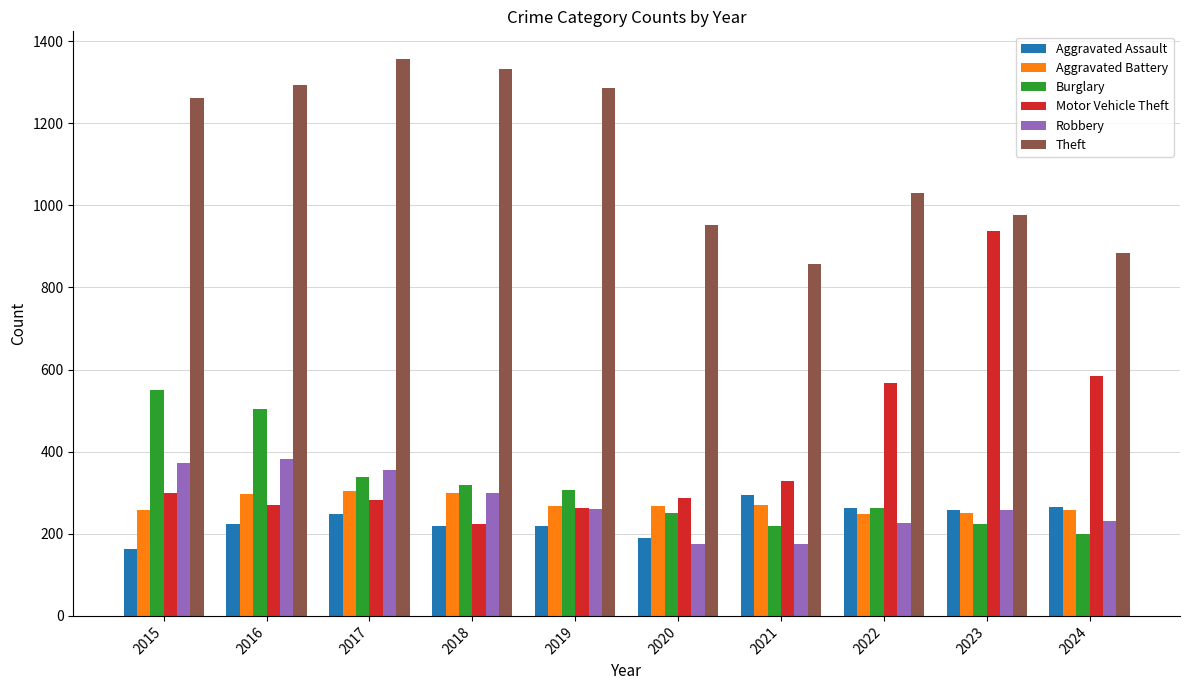

What is the minimum value shown in the chart?

163